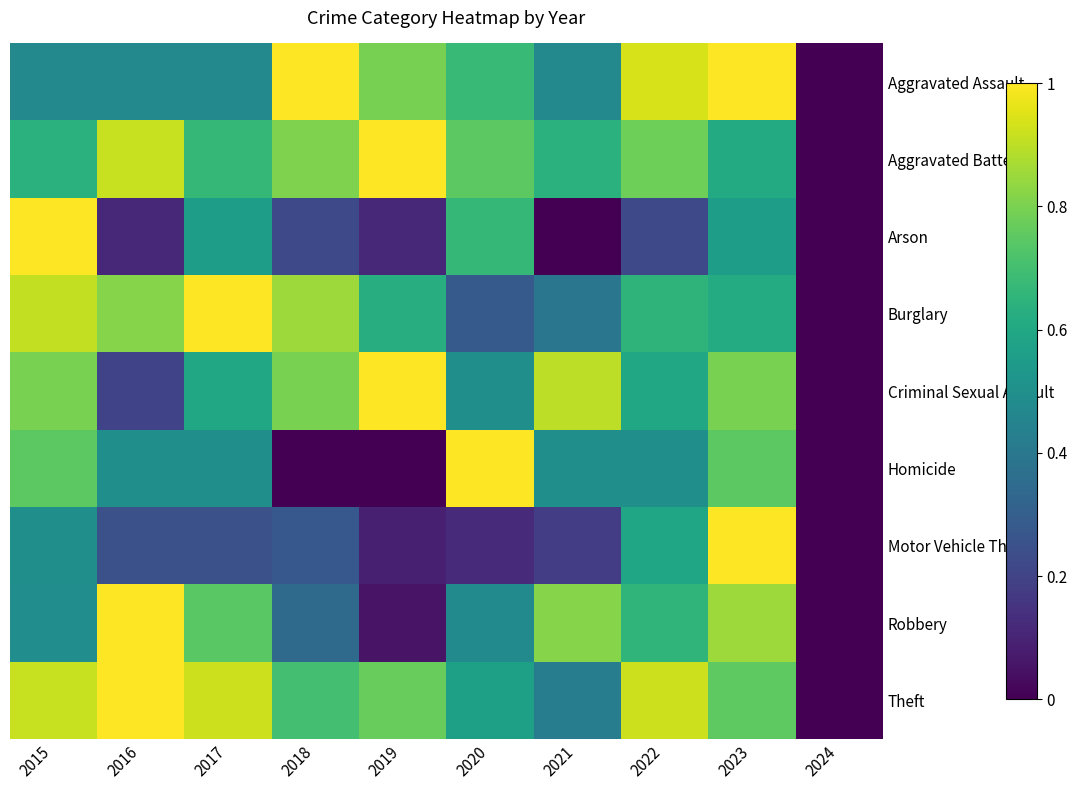

List the series in order of their peak value, lowest first.

Homicide, Arson, Criminal Sexual Assault, Aggravated Assault, Aggravated Battery, Robbery, Burglary, Motor Vehicle Theft, Theft